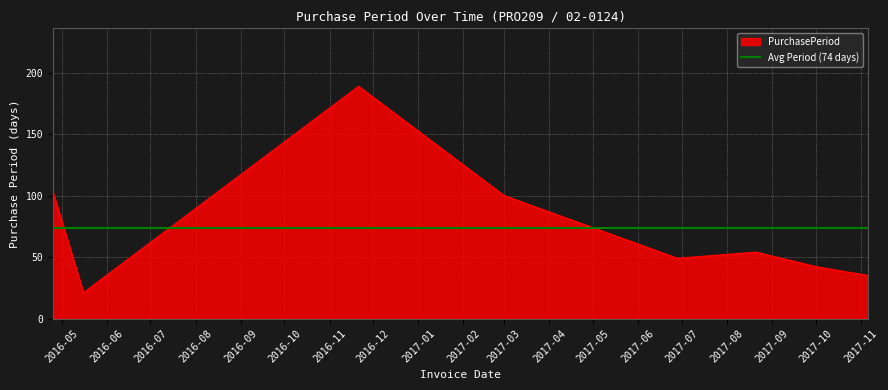

The chart shows a value of 15 at 2017-10-02. True or false?

False